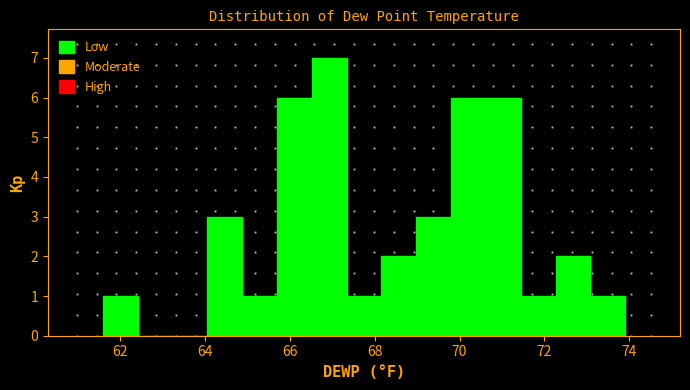

How tall is the bar that spans 64.88 to 65.70 on the x-axis? Neither the bar edges nor the heights are printed on the chart, so give them approximately, as read against the axes.

1